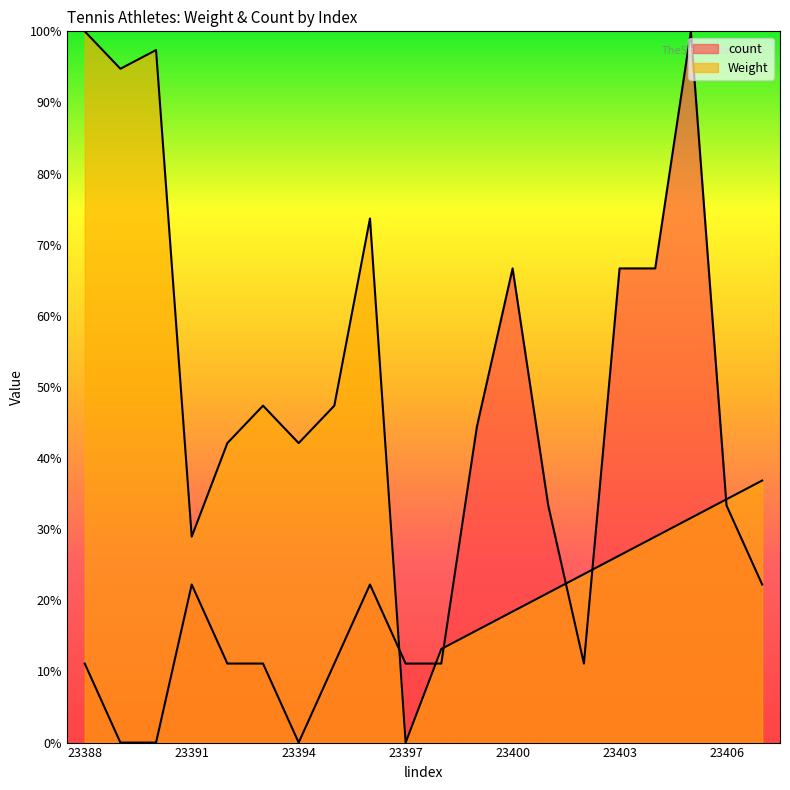

The value of count at 23403 is 66.7. True or false?

True